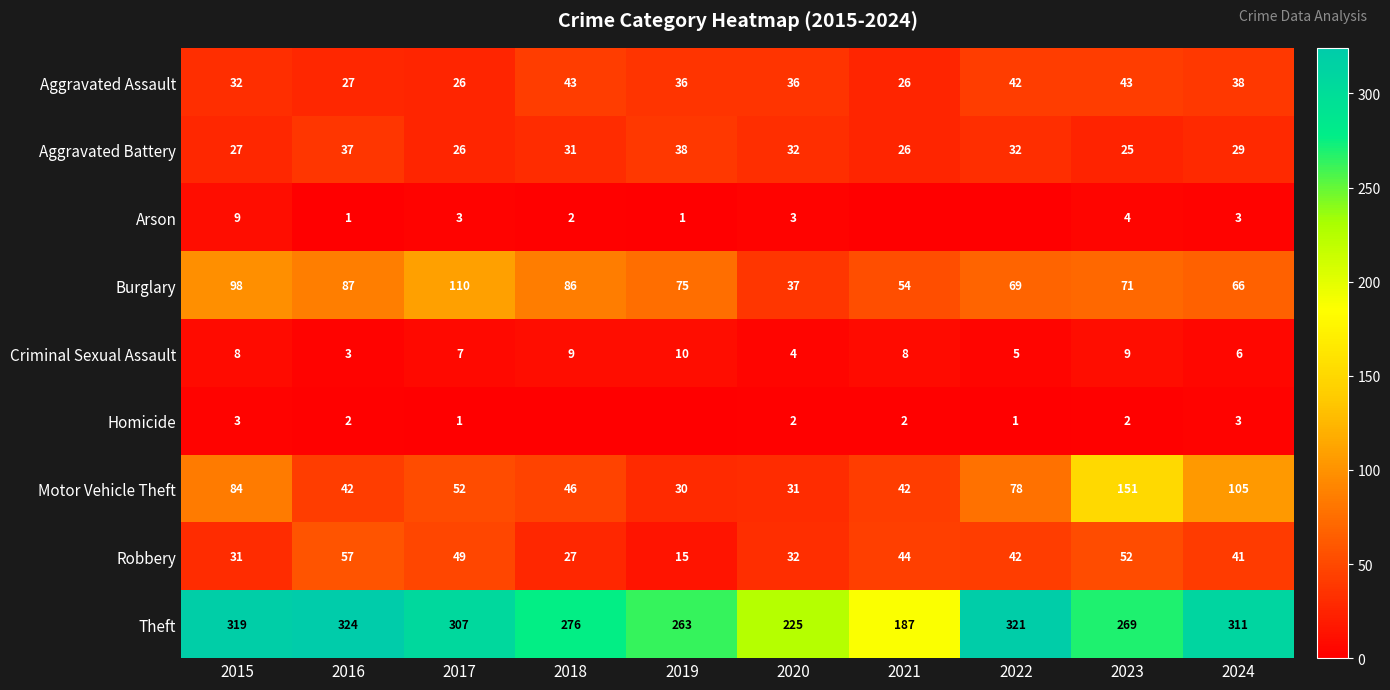

What is the difference between the Robbery values at 2015 and 2018?

4